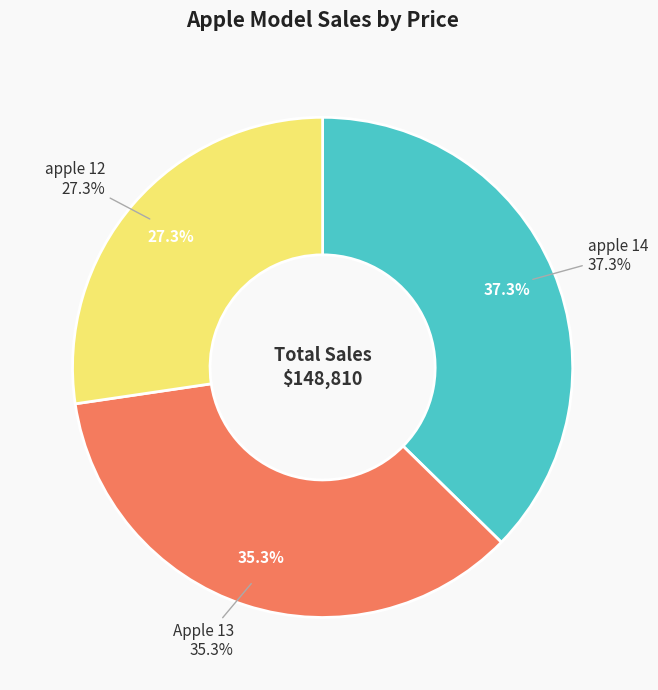

True or false: Apple 13 accounts for 41% of the total.

False